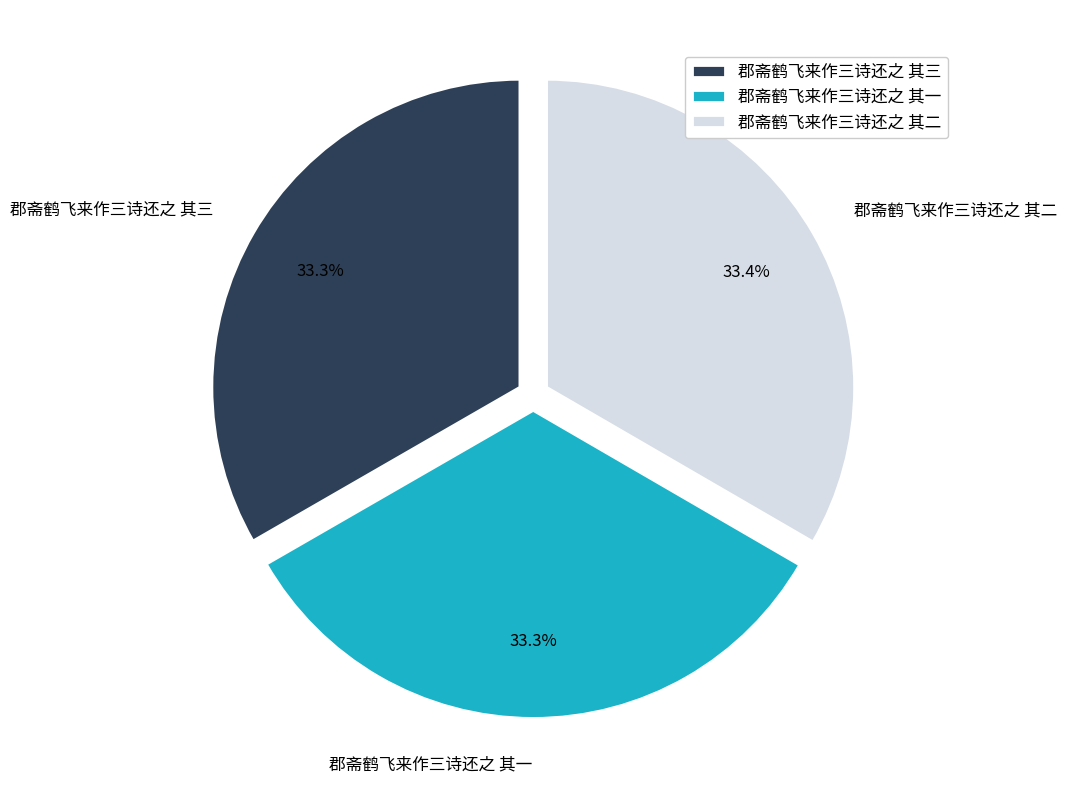

What percentage is NOT represented by 郡斋鹤飞来作三诗还之 其二?

66.6%